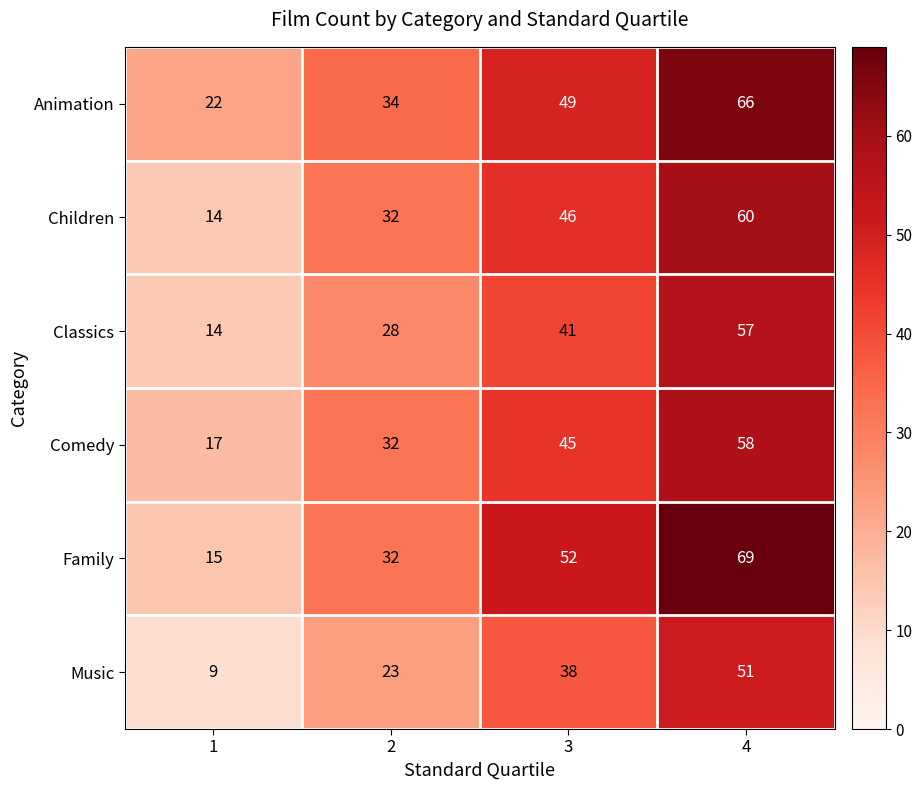

List the labels in order of Animation value, largest first.

4, 3, 2, 1